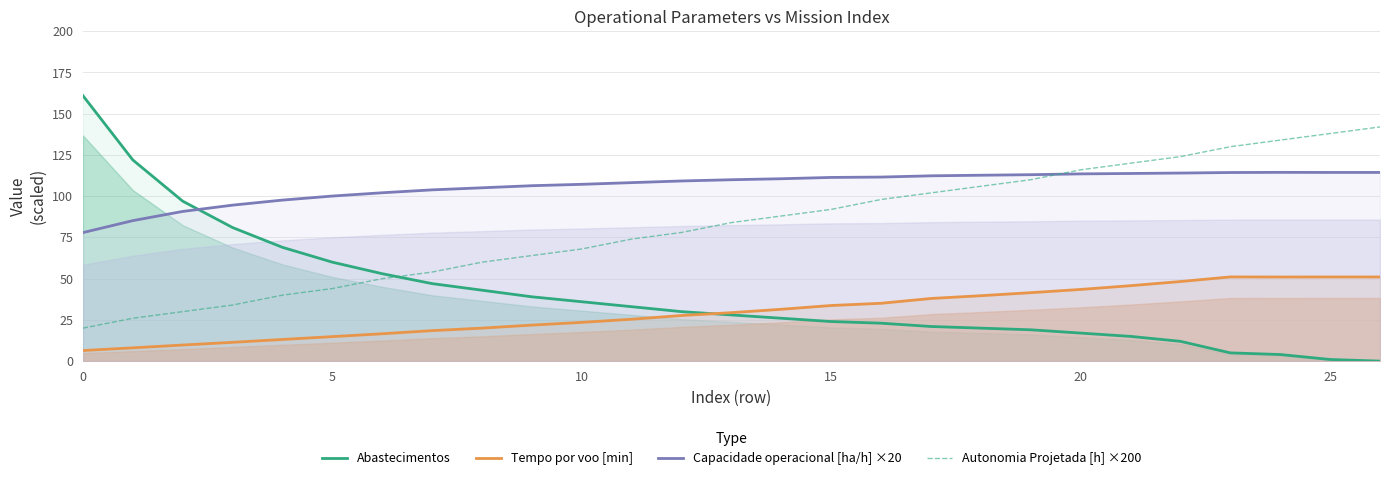

What is the minimum value for Tempo por voo [min]?

6.4